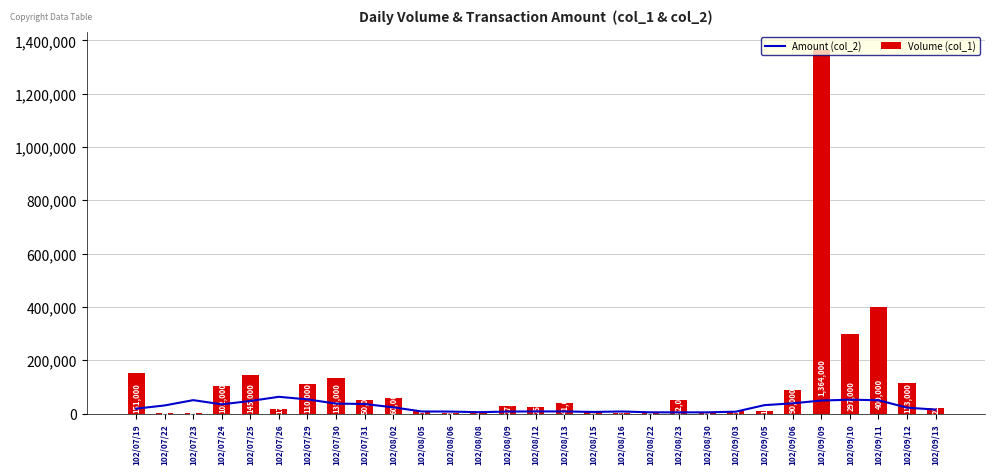

Reading left to right, list all the values displayed in this chart.

Amount (col_2): 18226	30366	50196	34538	47076	62740	53000	37250	35820	23328	7808	7342	5062	7364	7856	7816	5942	7674	4588	4368	4448	6908	31350	38362	48730	51848	49940	21966	14838
Volume (col_1): 151000	1000	1000	102000	145000	17000	110000	135000	50000	60000	11000	2000	4000	27000	25000	41000	8000	3000	1000	52000	2000	10000	10000	90000	1364000	297000	400000	113000	22000